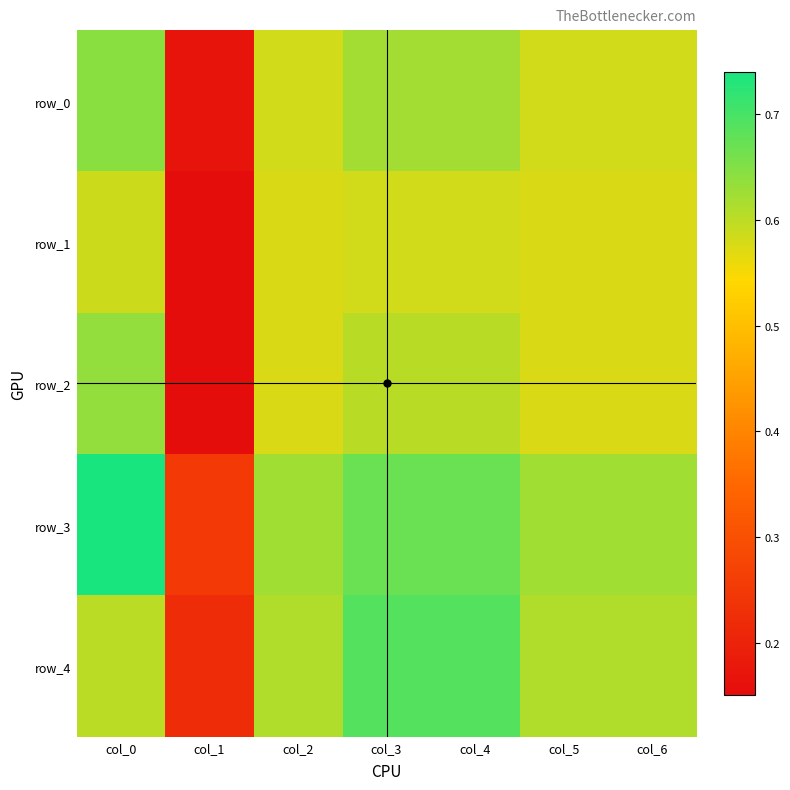

The value of row_1 at col_4 is 0.6. True or false?

True